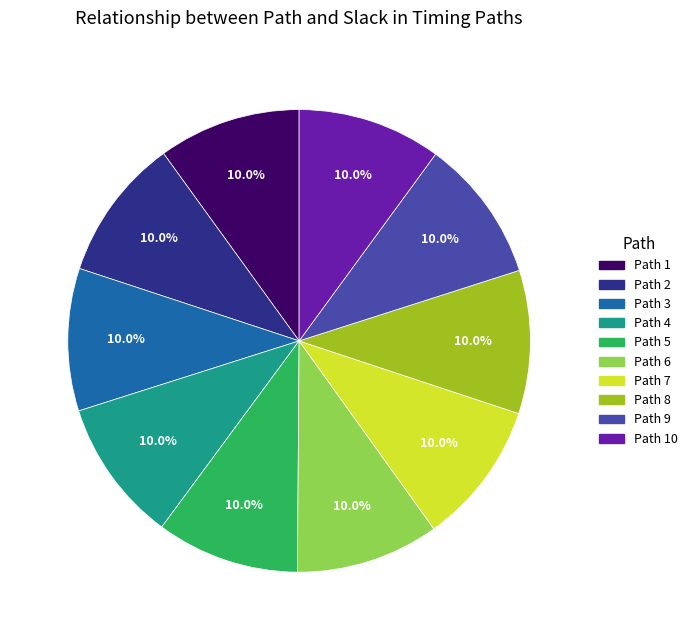

Is there a majority slice in this chart?

No